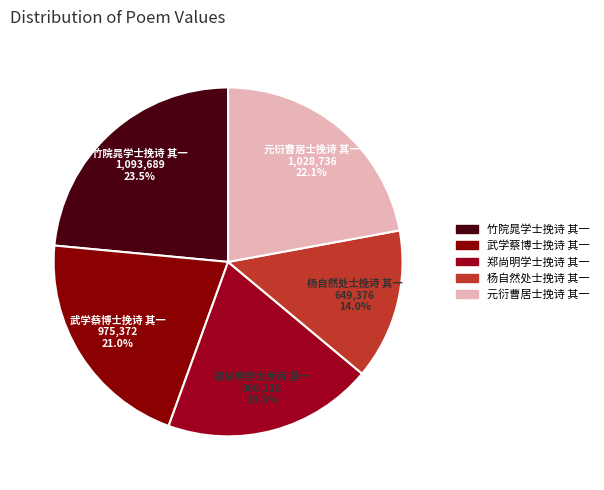

Between 郑尚明学士挽诗 其一 and 武学蔡博士挽诗 其一, which is larger?

武学蔡博士挽诗 其一